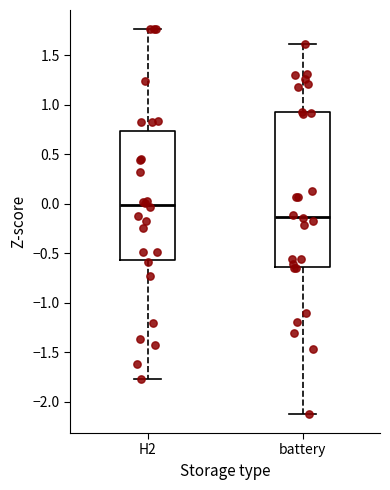

Reading left to right, transcribe this box plot: for each box, give where its median line is, the range the box spans, and where its two whiskers end, as read against the y-axis. The values are not printed on the chart, so give them approximately, as read against the axis.

H2: median 0.00, box -0.55 to 0.75, whiskers -1.80 to 1.75
battery: median -0.15, box -0.65 to 0.90, whiskers -2.10 to 1.60